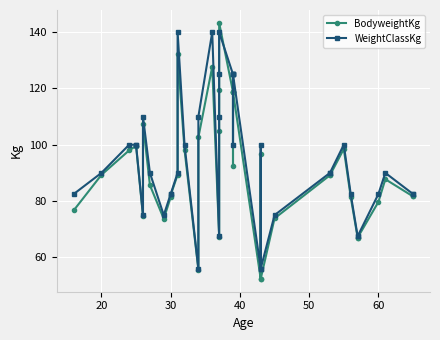

At how many categories does at least one series exceed 67?

37